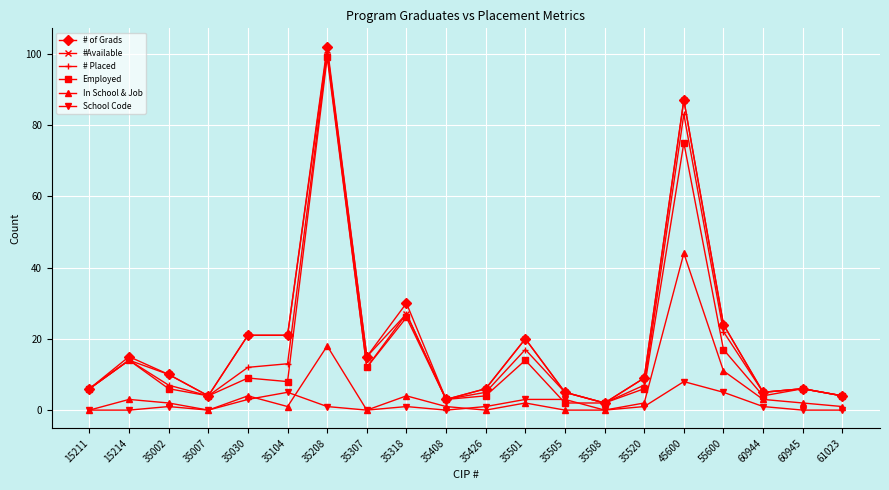

Count the number of data series in this chart.

6